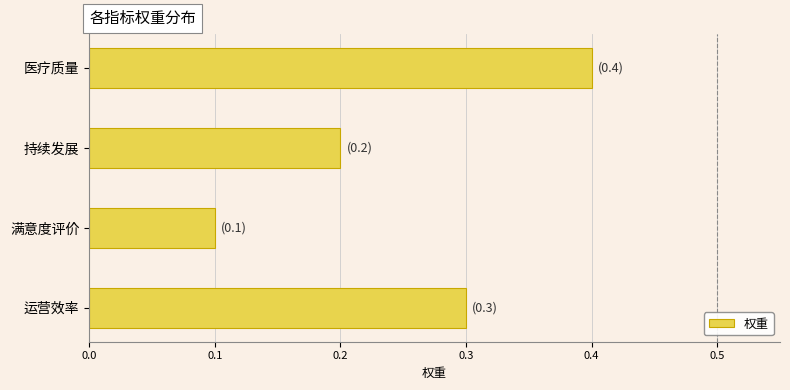

Are the bars grouped side by side (vs. stacked)?

No